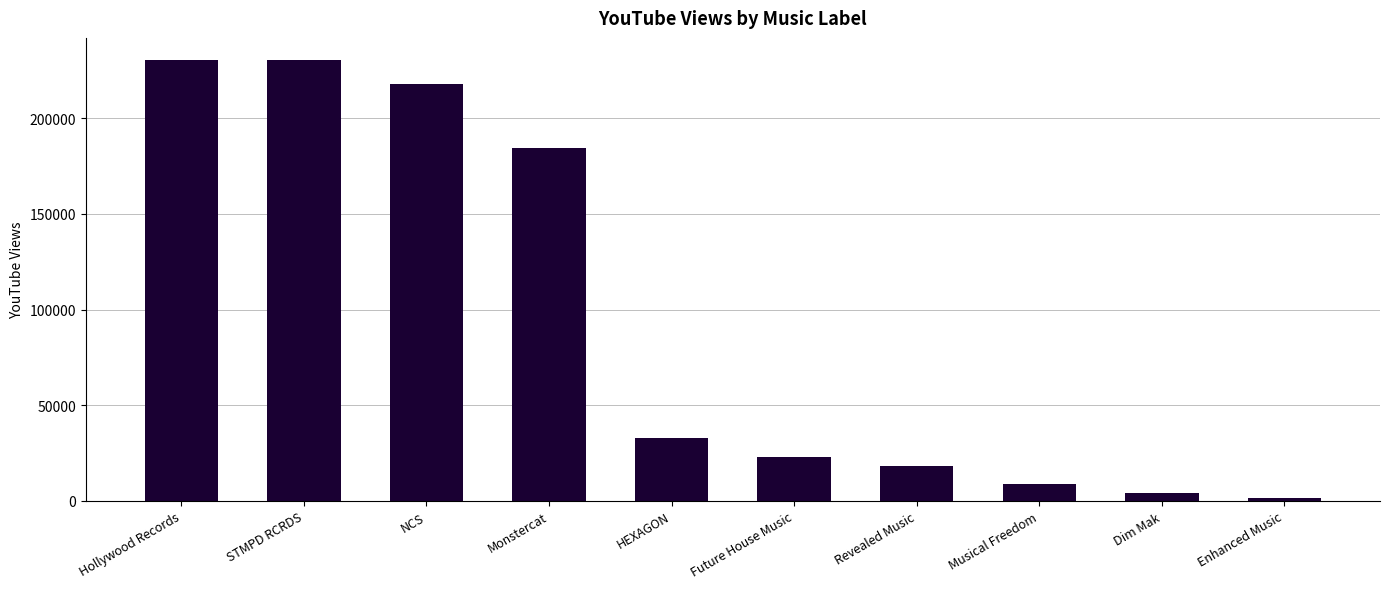

What is the change in value from Monstercat to HEXAGON?

-151493